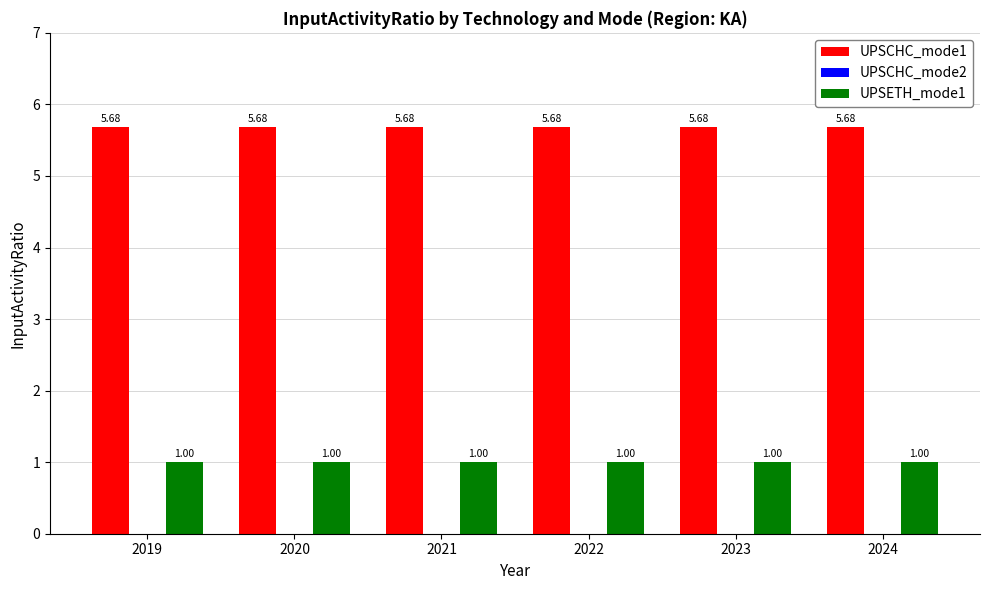

Rank the series at 2019 from lowest to highest value.

UPSETH_mode1, UPSCHC_mode1